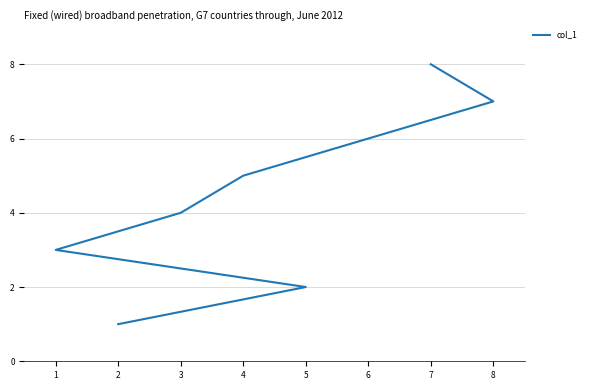

True or false: the data has more than 2 interior local peaks.

False